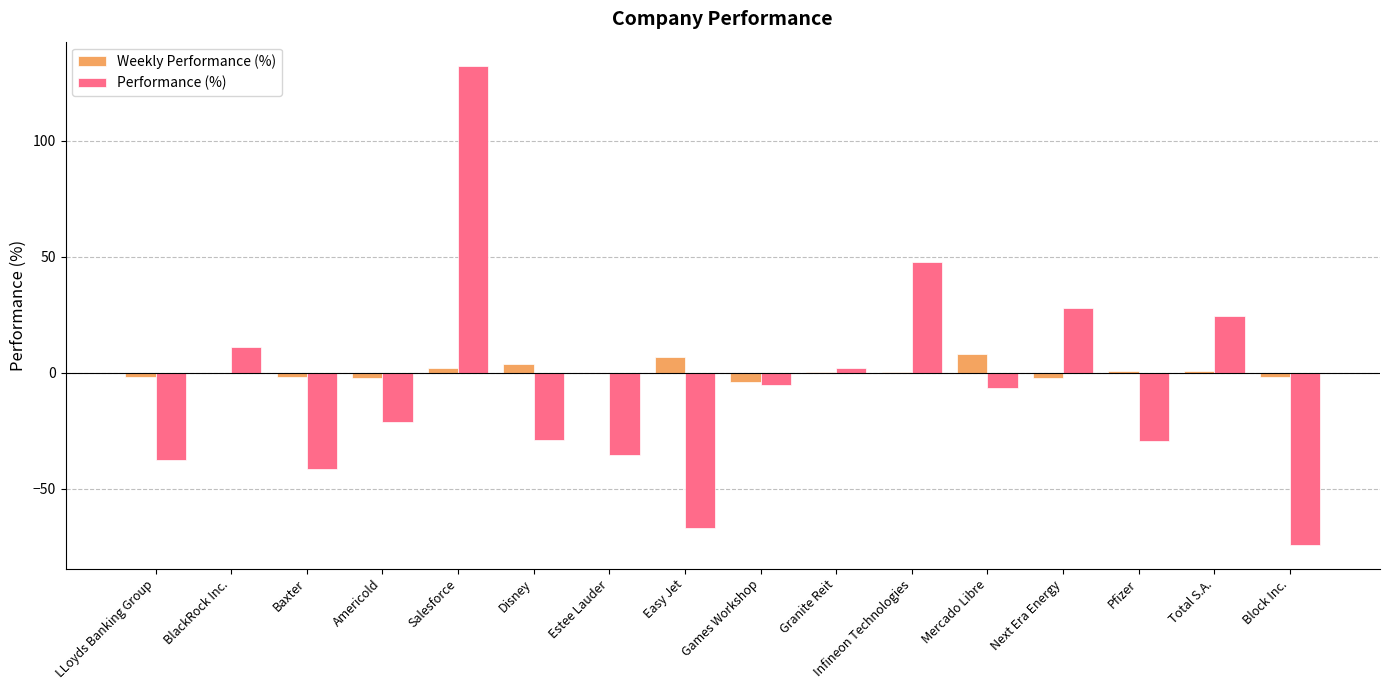

At which label is Performance (%) closest to 29?

Next Era Energy